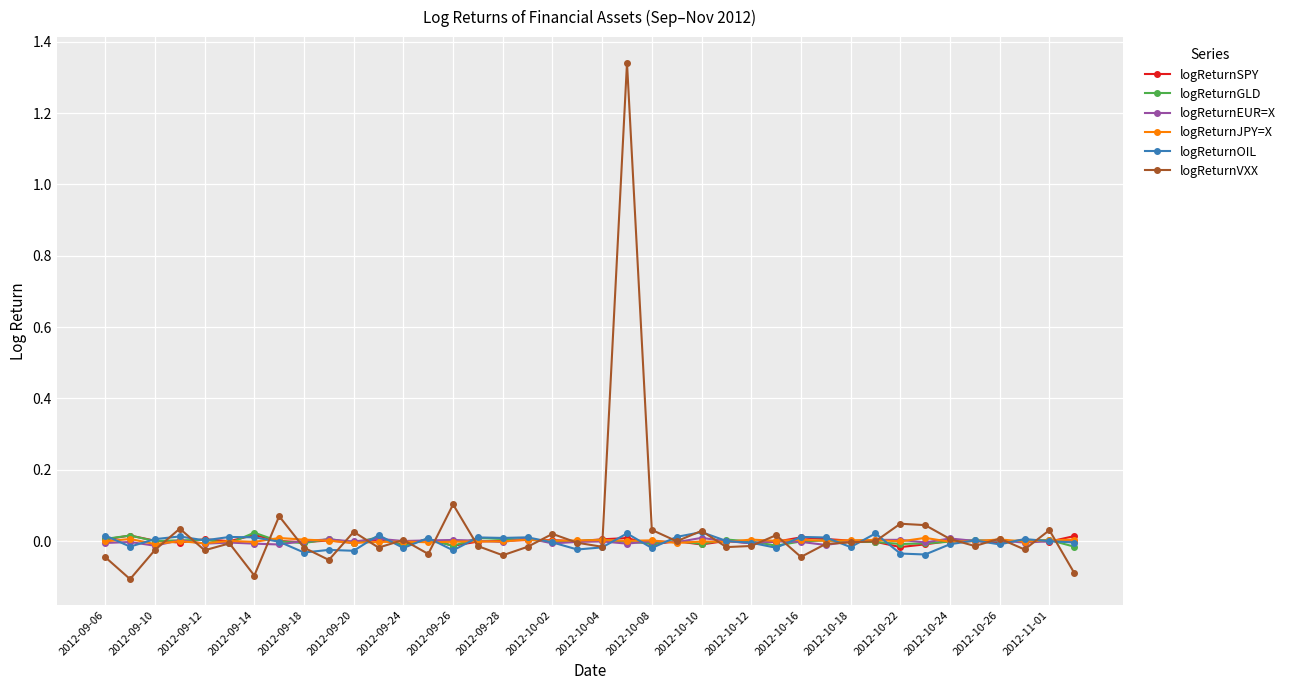

How many distinct data groups are displayed?

6